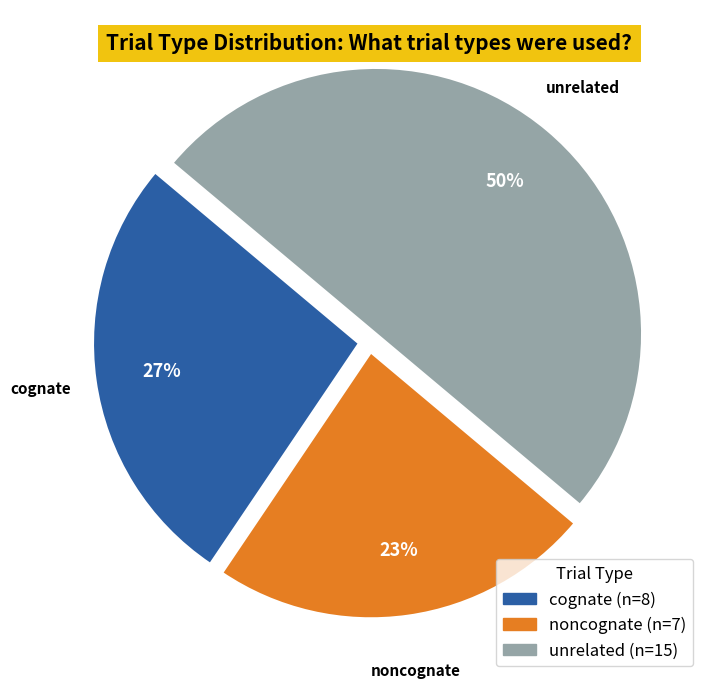

To the nearest percent, what is the average slice percentage?

33%